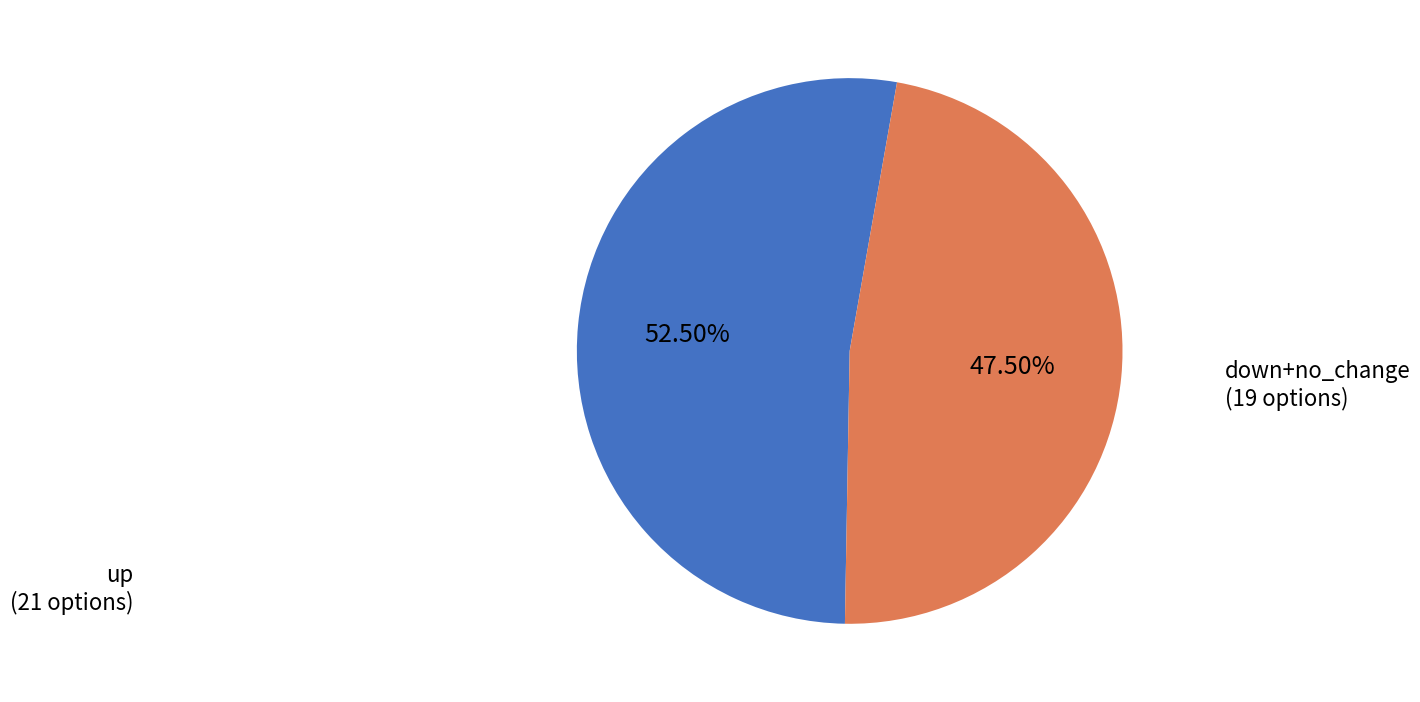

Is there any slice that represents more than half of the pie?

Yes